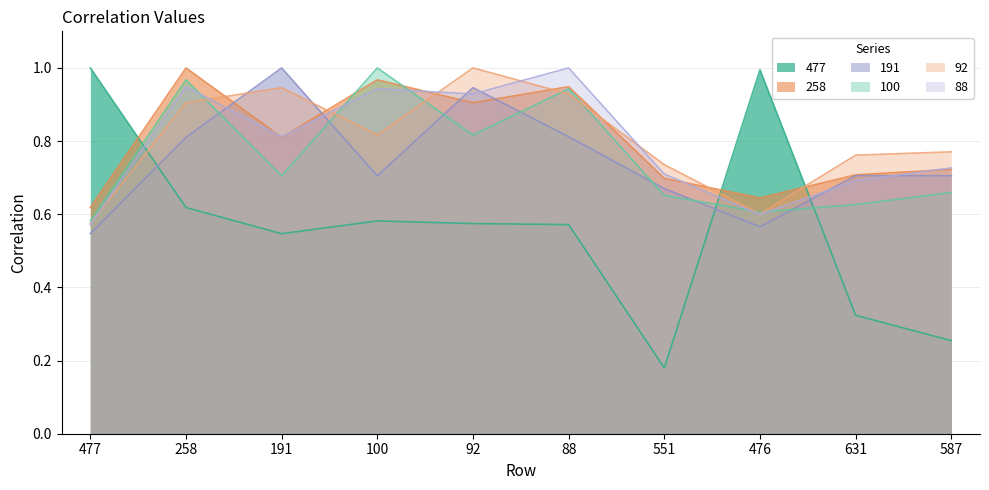

Reading left to right, what are all the values shown in this chart?

477: 477=1.0	258=0.6	191=0.5	100=0.6	92=0.6	88=0.6	551=0.2	476=1.0	631=0.3	587=0.3
258: 477=0.6	258=1.0	191=0.8	100=1.0	92=0.9	88=0.9	551=0.7	476=0.6	631=0.7	587=0.7
191: 477=0.5	258=0.8	191=1.0	100=0.7	92=0.9	88=0.8	551=0.7	476=0.6	631=0.7	587=0.7
100: 477=0.6	258=1.0	191=0.7	100=1.0	92=0.8	88=0.9	551=0.7	476=0.6	631=0.6	587=0.7
92: 477=0.6	258=0.9	191=0.9	100=0.8	92=1.0	88=0.9	551=0.7	476=0.6	631=0.8	587=0.8
88: 477=0.6	258=0.9	191=0.8	100=0.9	92=0.9	88=1.0	551=0.7	476=0.6	631=0.7	587=0.7